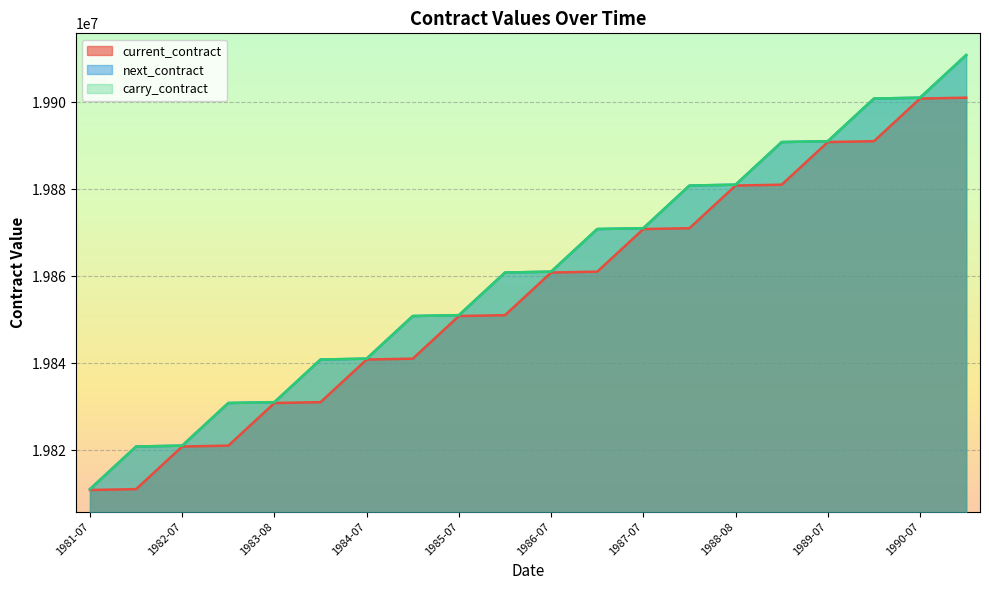

What is the difference between the next_contract values at 1985-09 and 1988-08?

20200